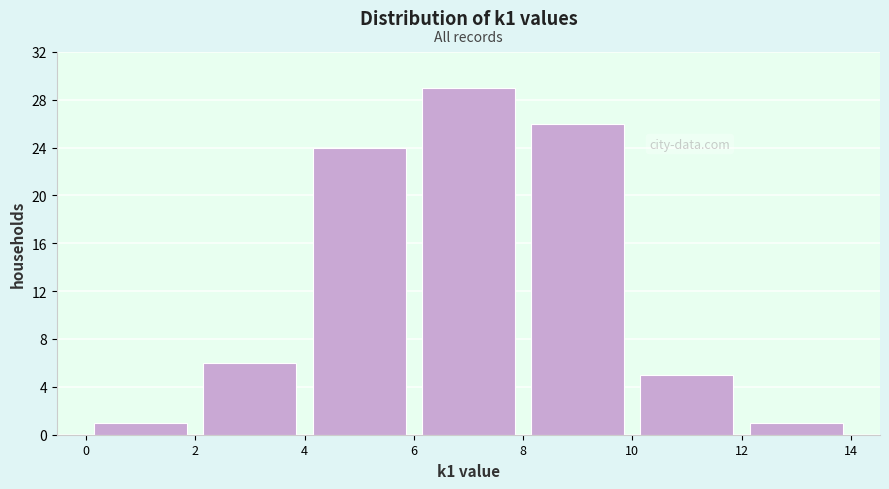

How tall is the bar that spans 10 to 12 on the x-axis? The values are not printed on the chart, so give them approximately, as read against the axis.

5